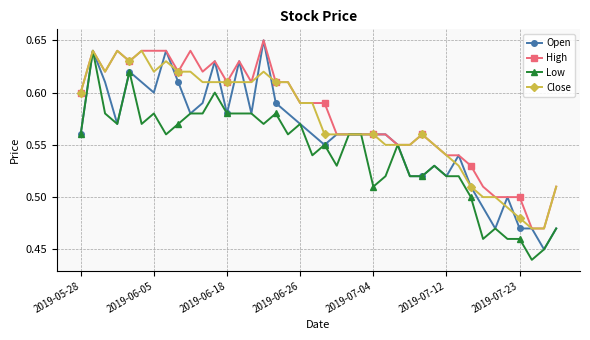

What are all the series names shown in the legend?

Open, High, Low, Close